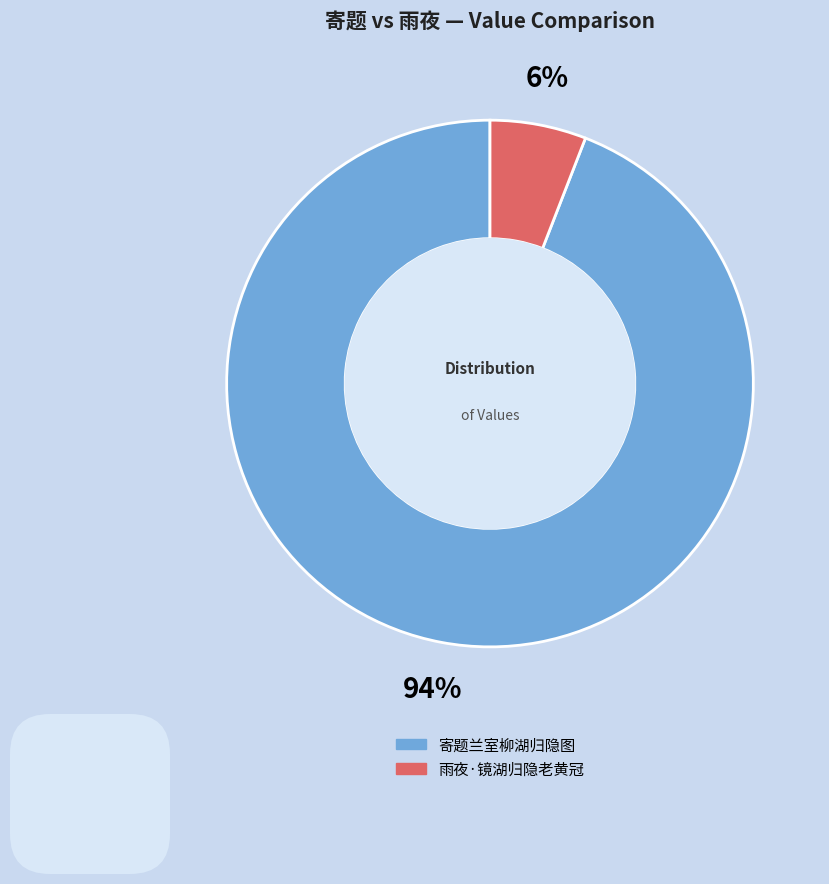

What is the ratio of the value at 雨夜·镜湖归隐老黄冠 to the value at 寄题兰室柳湖归隐图?

0.1